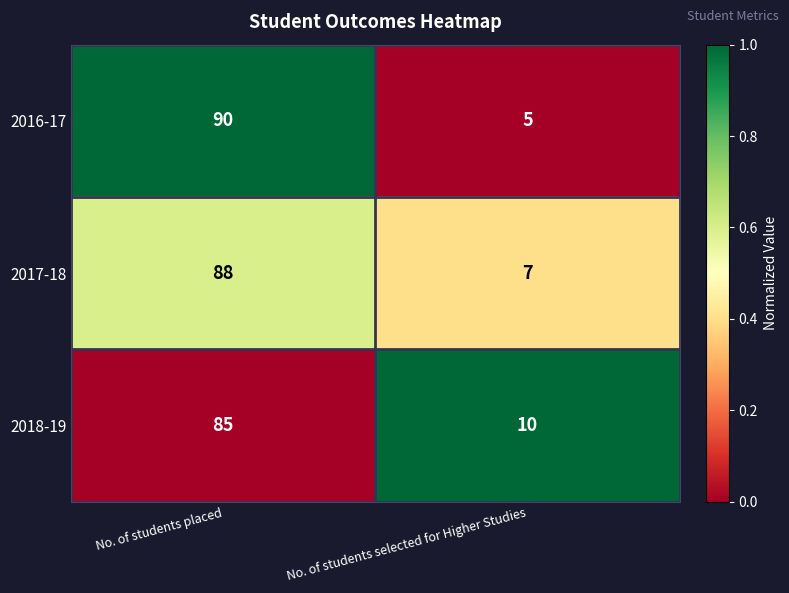

The 2016-17 series shows 5 at No. of students selected for Higher Studies. True or false?

True